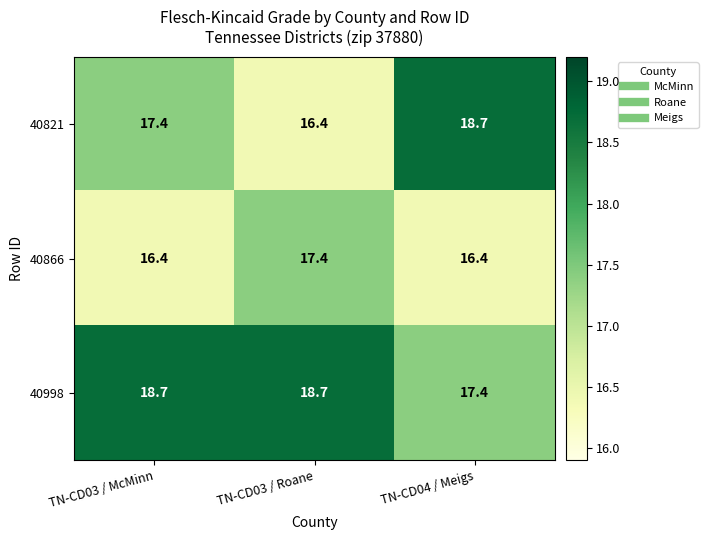

What value does the 40821 series have at TN-CD04 / Meigs?

18.7